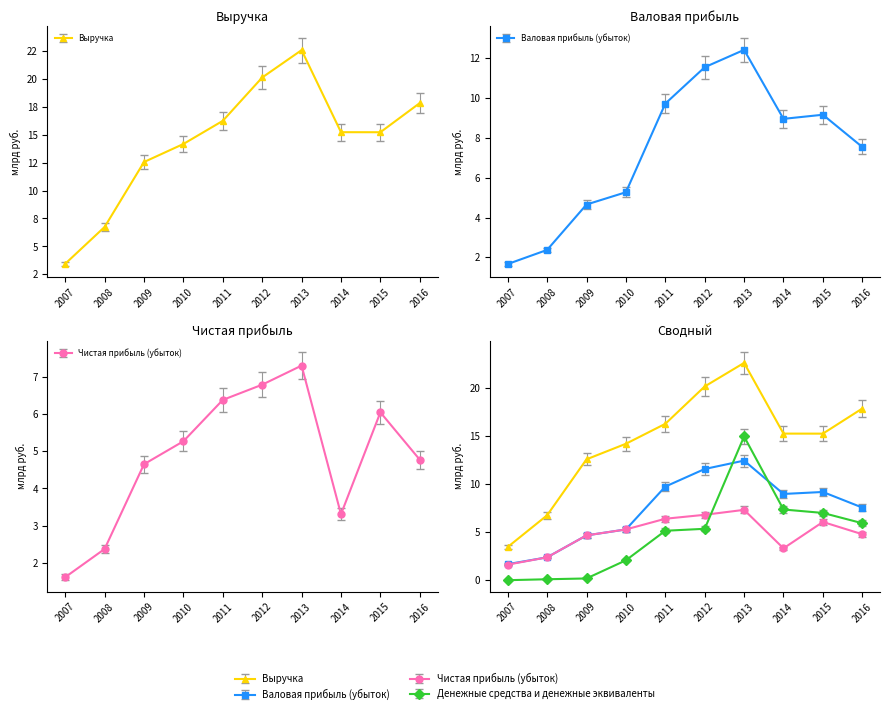

At how many categories does at least one series exceed 22?

1